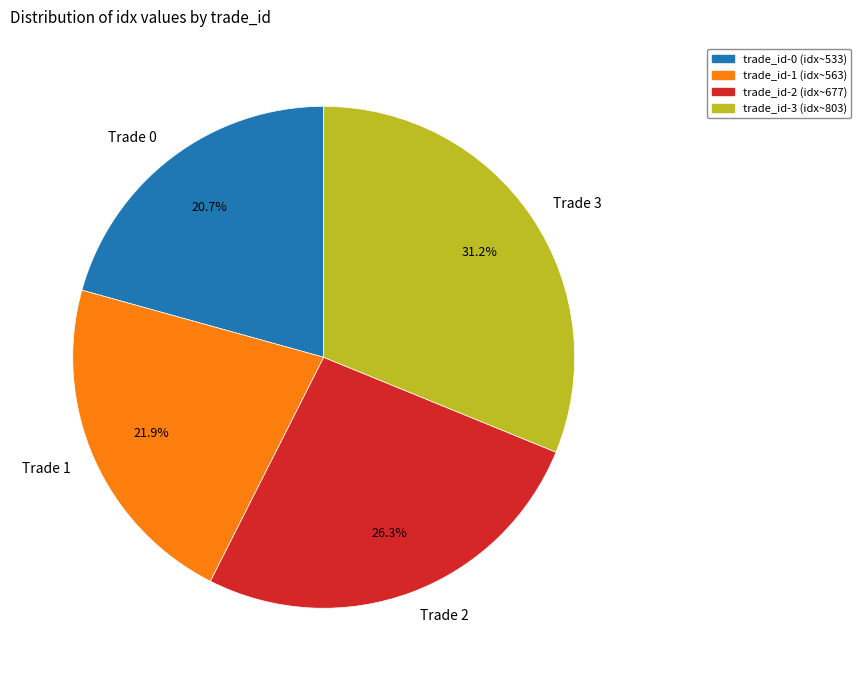

To the nearest percent, what percentage of the pie is Trade 2?

26%